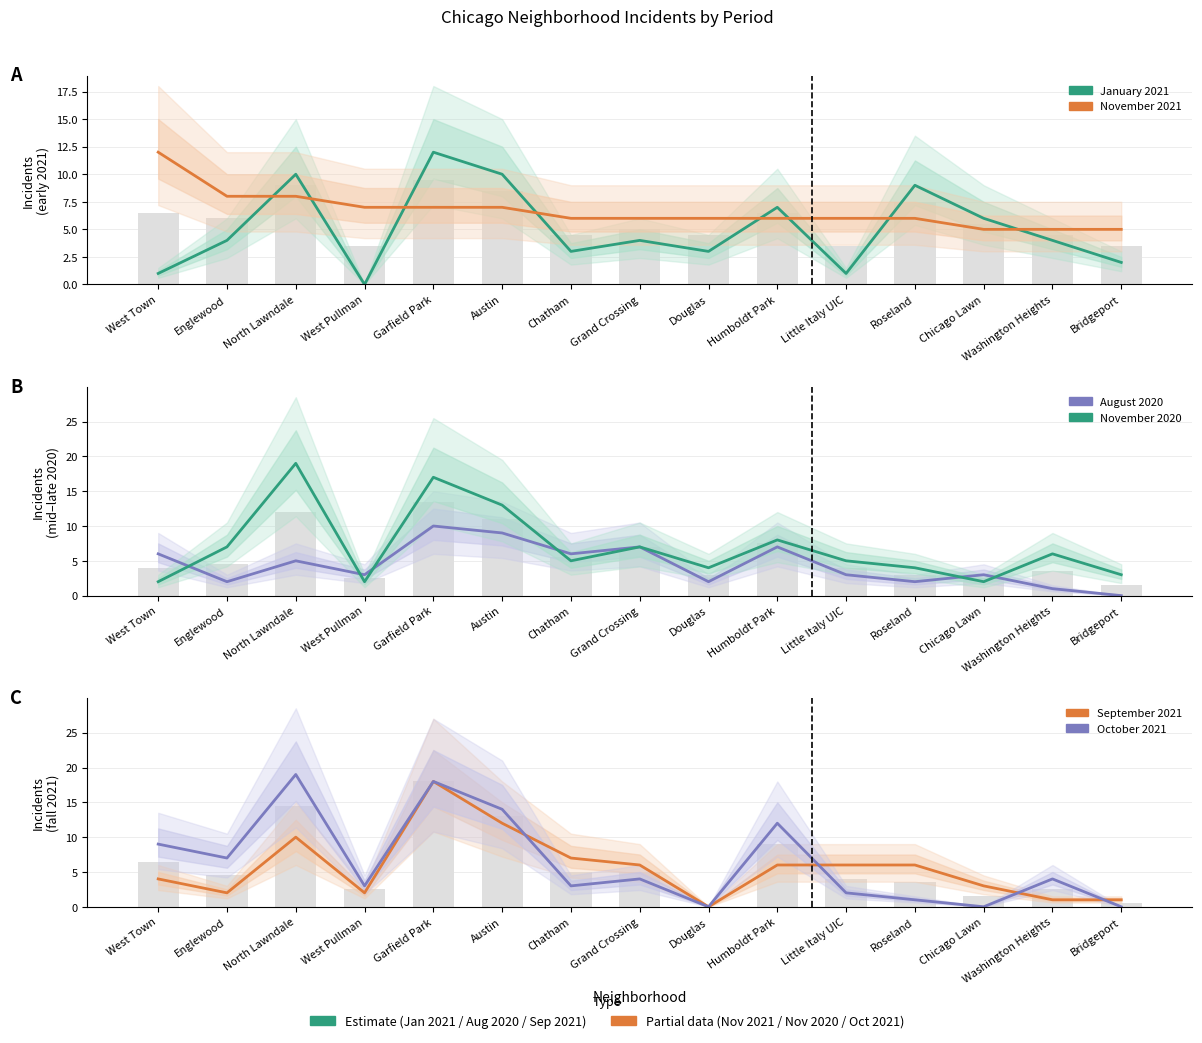

Is the value of September 2021 at Bridgeport greater than the value of November 2021 at Little Italy UIC?

No